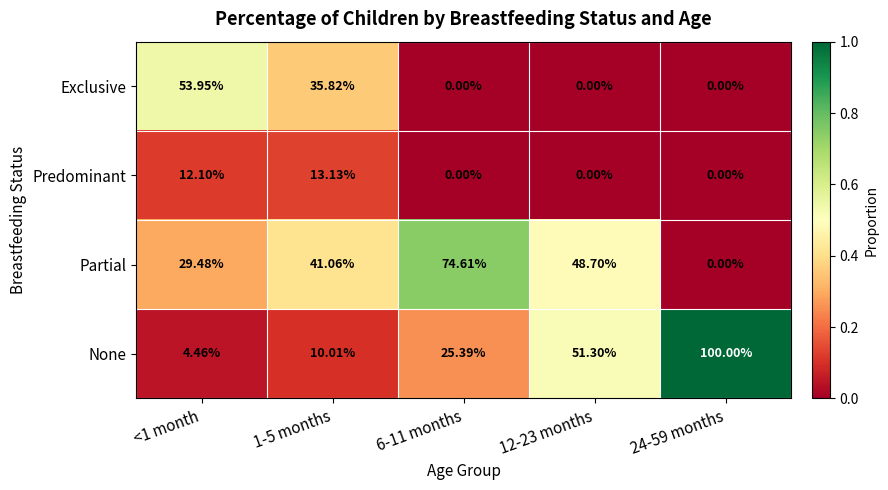

Which series changed the most between 1-5 months and 12-23 months?

None